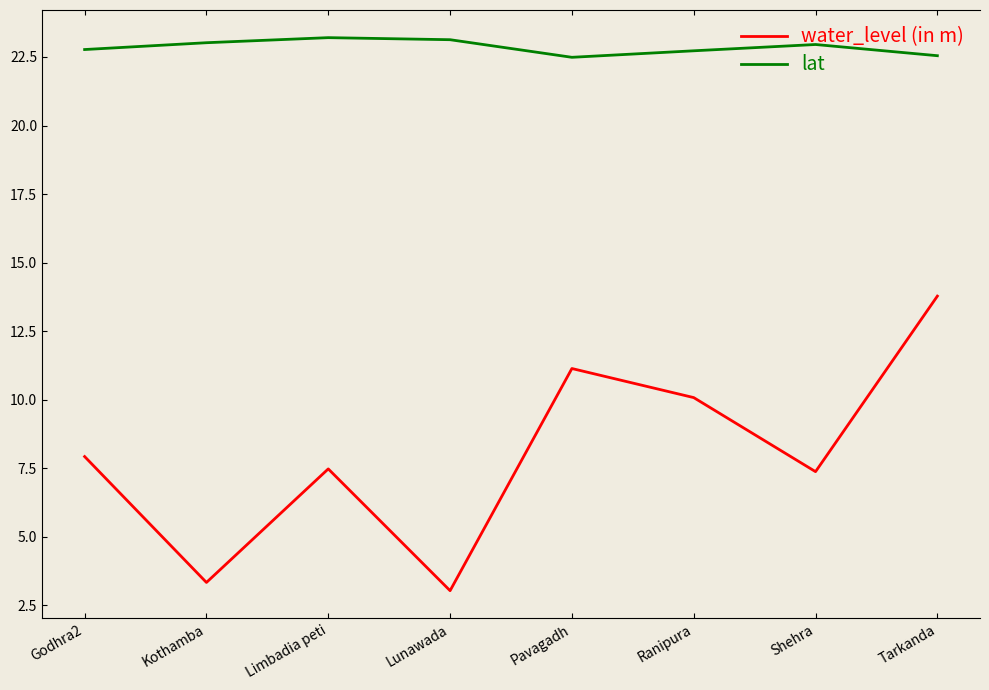

The water_level (in m) series shows 7.4 at Shehra. True or false?

True